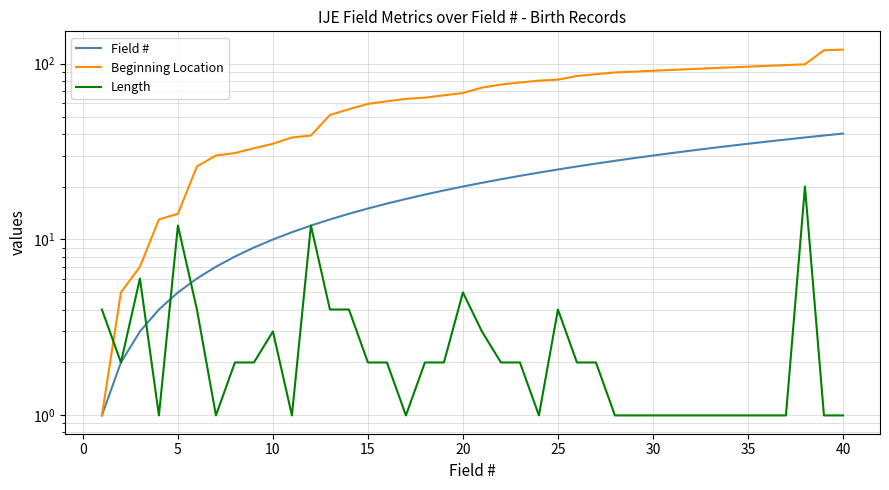

True or false: Beginning Location has more than 2 points higher than both neighbors.

False